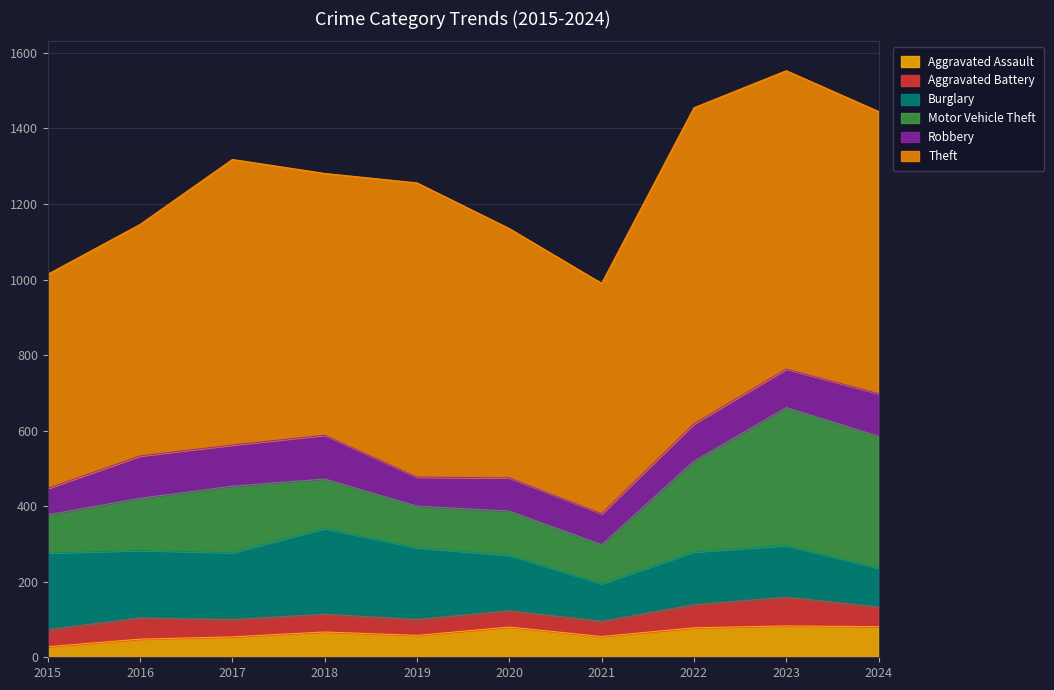

Does the chart have visible grid lines?

Yes